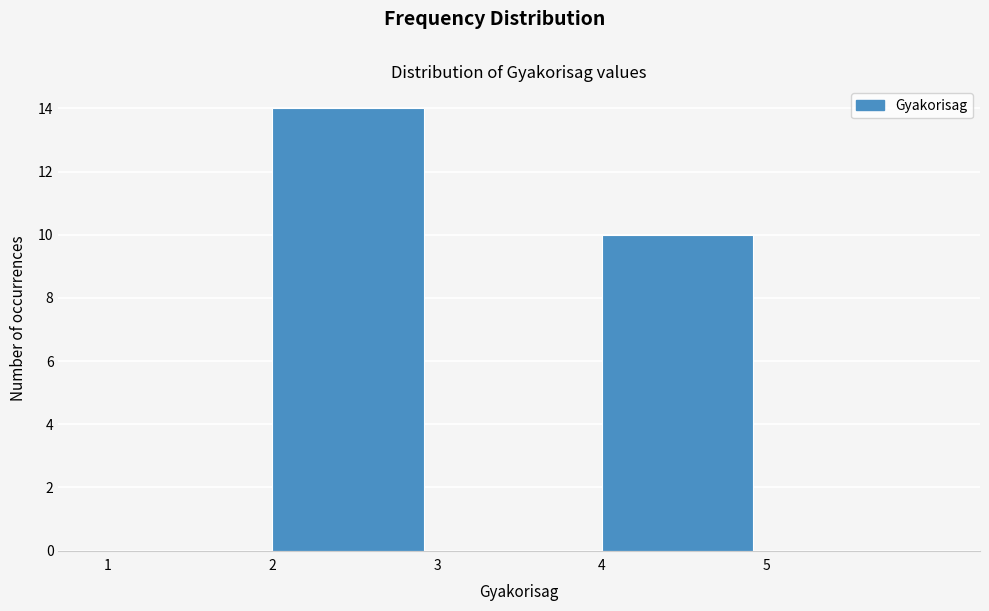

Over which range of the x-axis is the bar tallest?

2 to 3